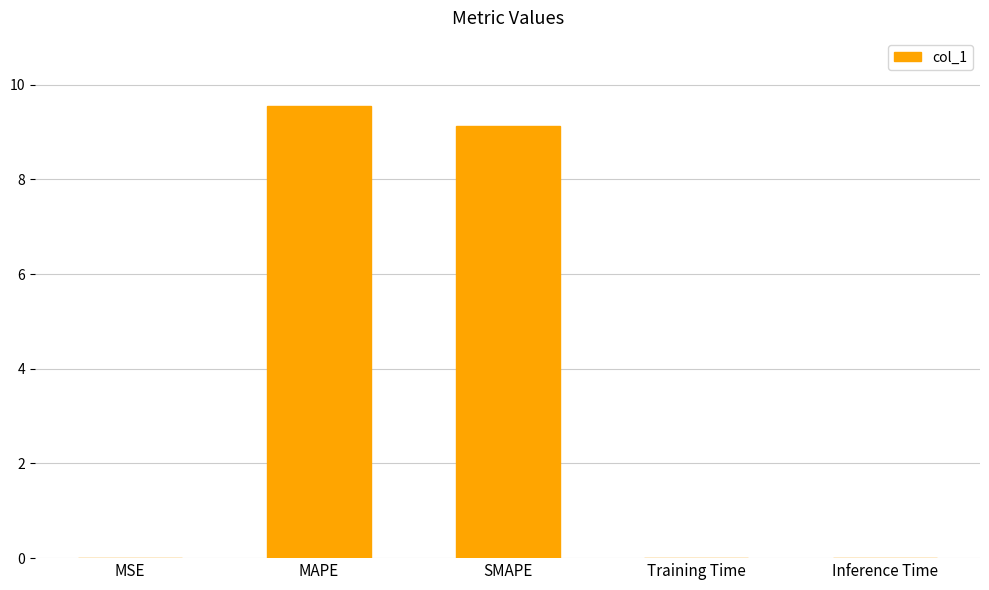

The value at MAPE is 9.6. True or false?

True